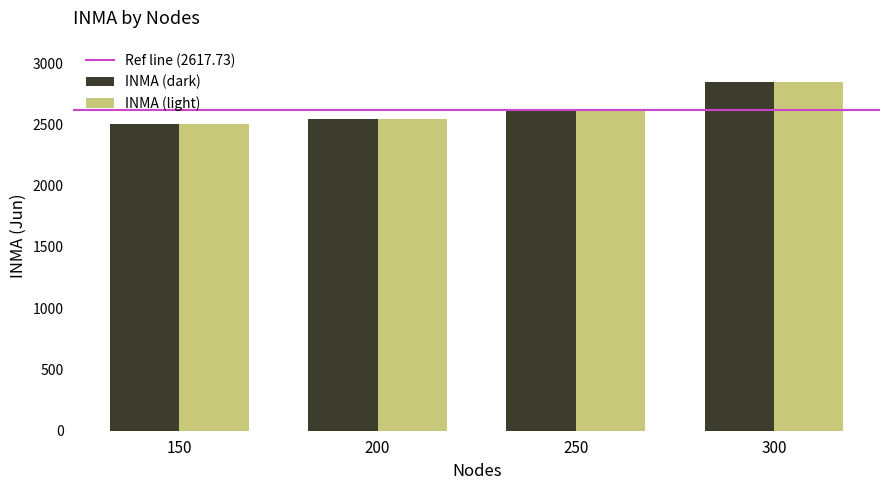

What is the total value across all series at 150?

5012.3